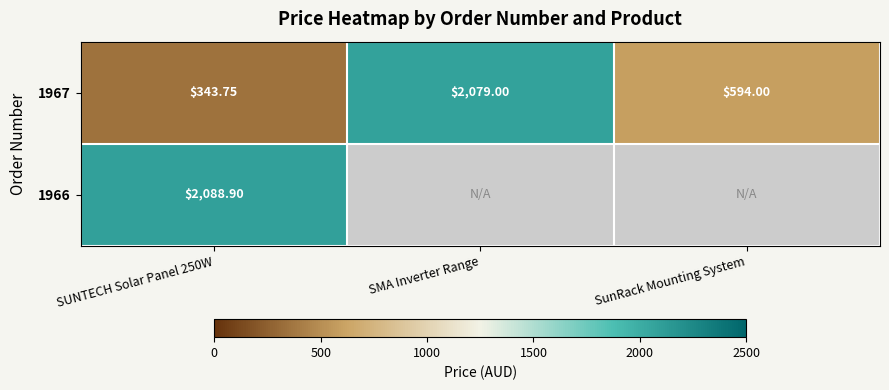

What is the sum of all 1967 values?

3016.8